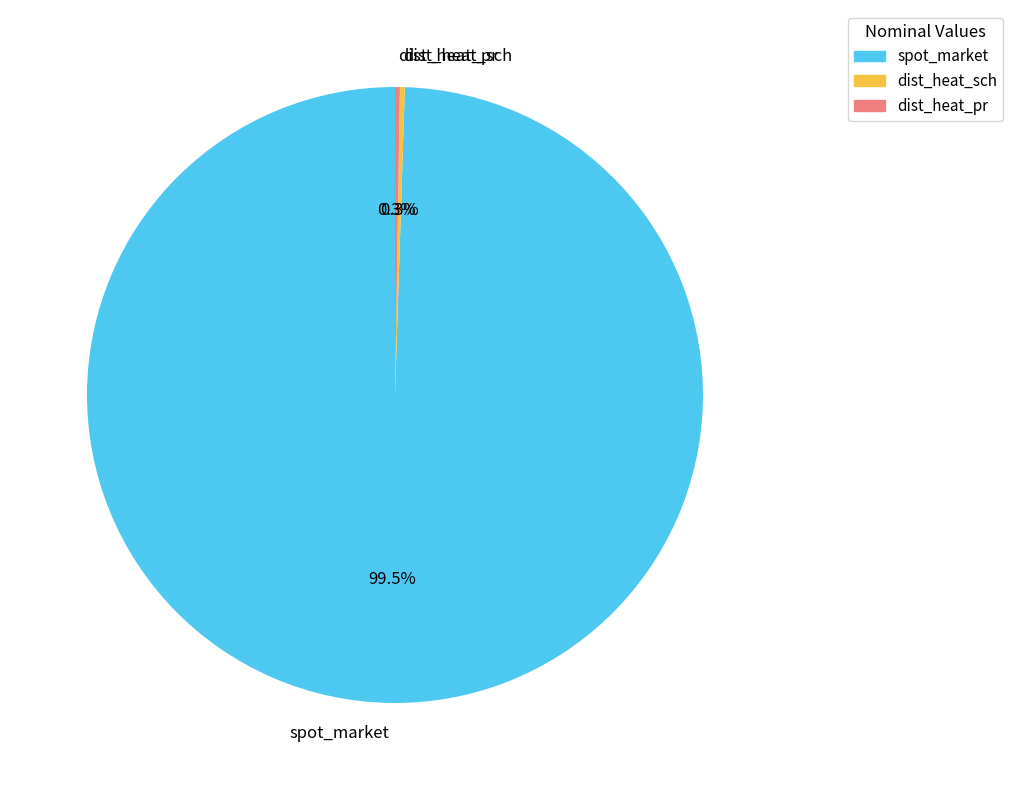

What is the largest slice in the pie chart?

spot_market